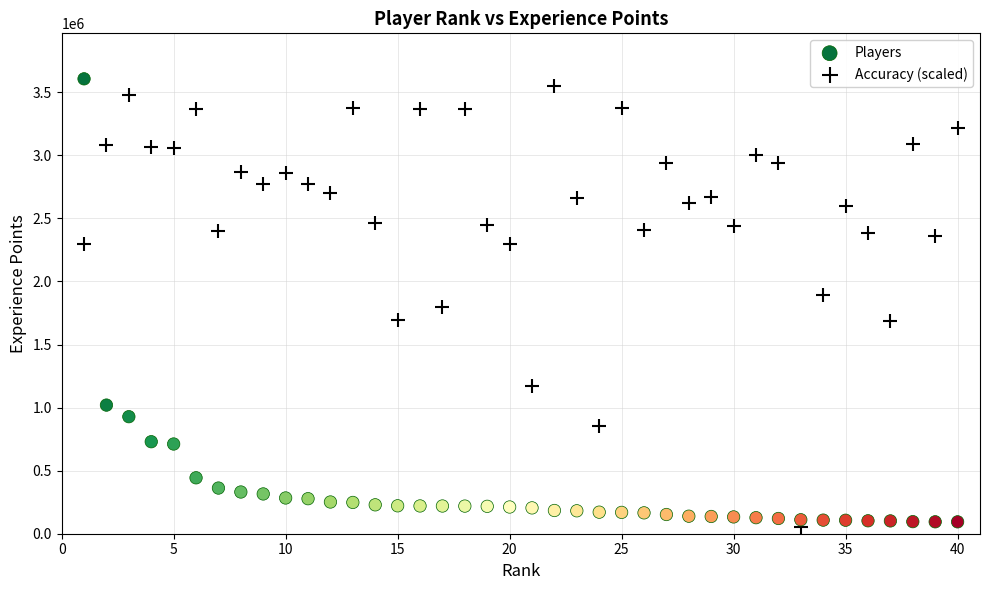

What is the X range (max minus min) for the scatter plot?

39.0